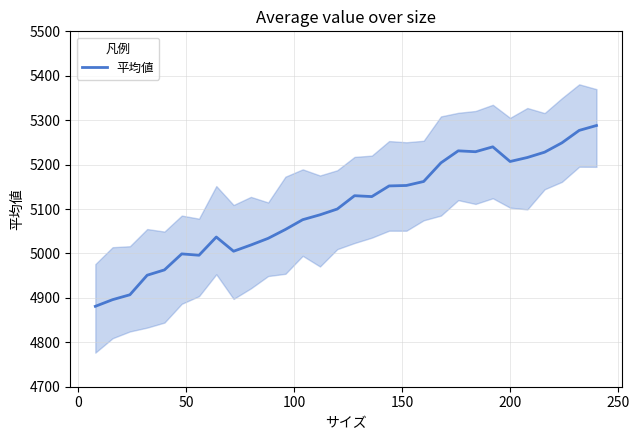

What is the sum of all values?

153099